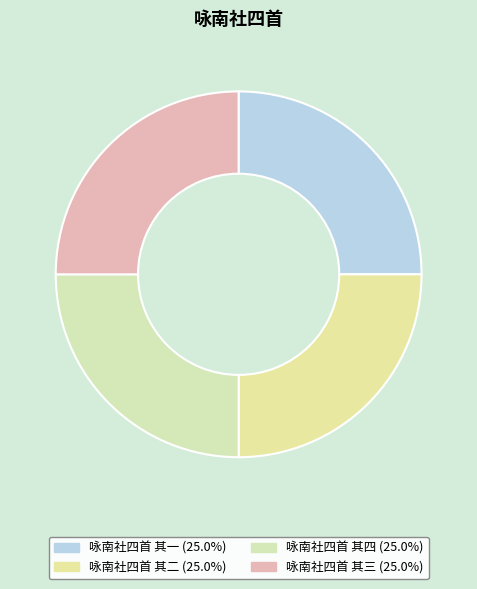

How many slices are in this pie chart?

4